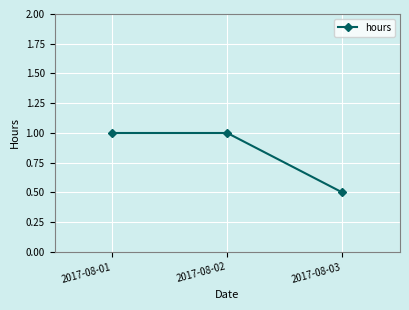

Reading right to left, transcribe all the data shown in this chart.

2017-08-03=0.5	2017-08-02=1.0	2017-08-01=1.0